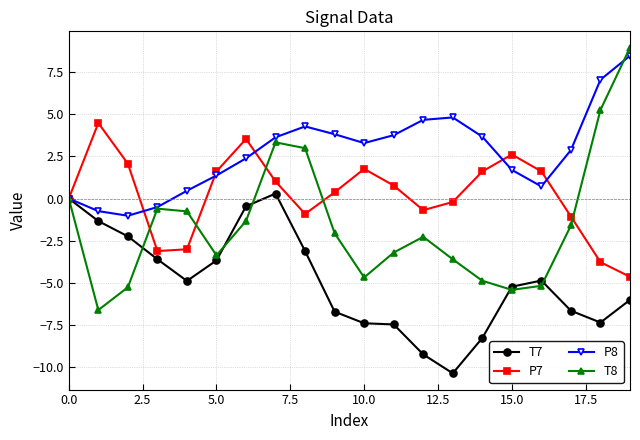

What is the greatest value displayed?

9.0